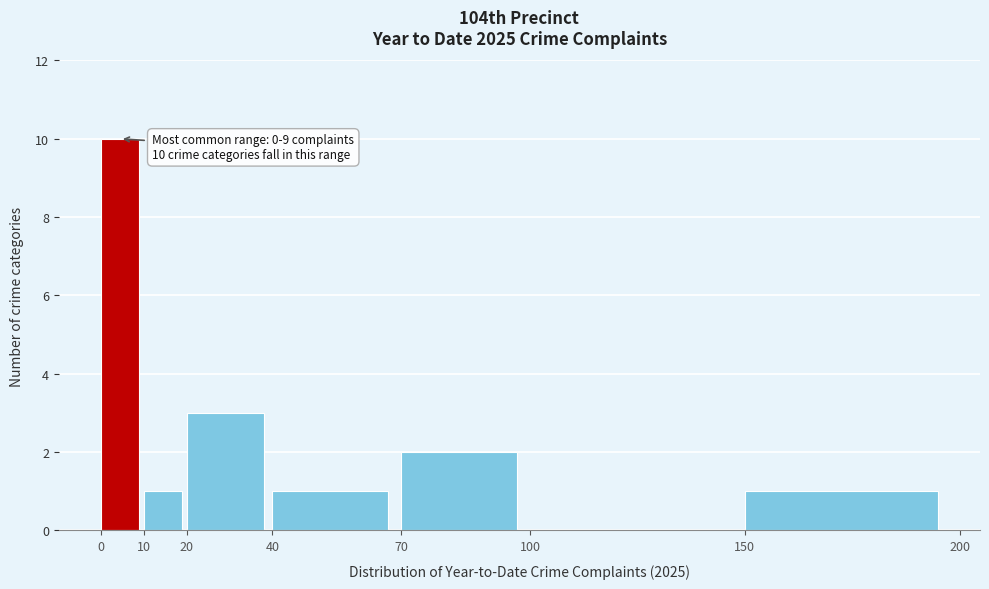

Which range on the x-axis has the tallest bar?

0 to 10